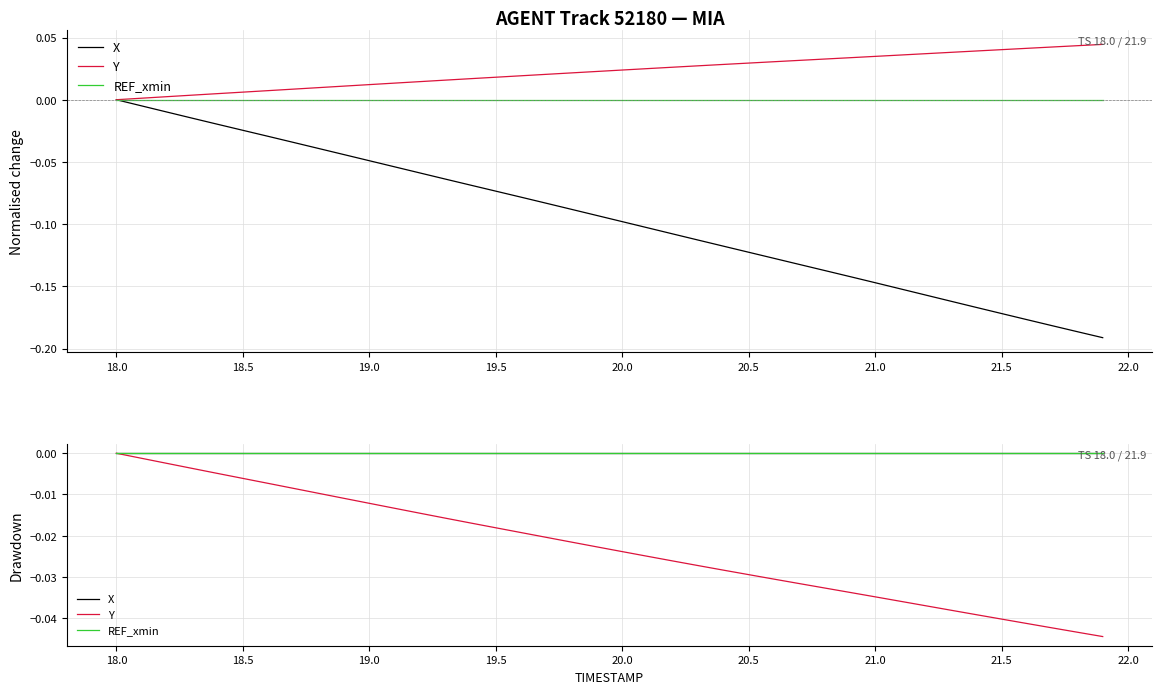

What are all the series names shown in the legend?

X, Y, REF_xmin